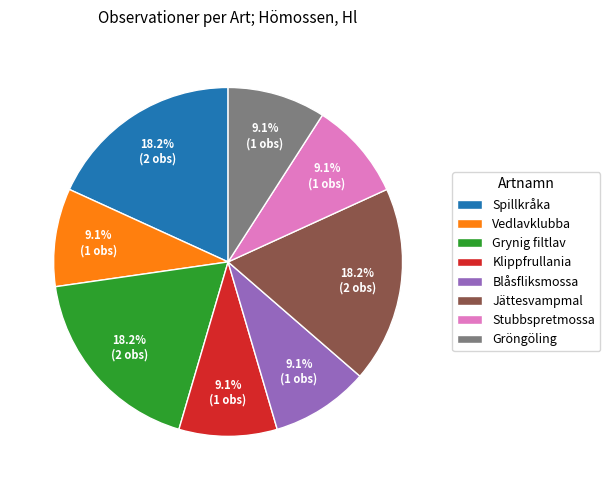

To the nearest percent, what is the difference between the largest and smallest slice percentages?

9%